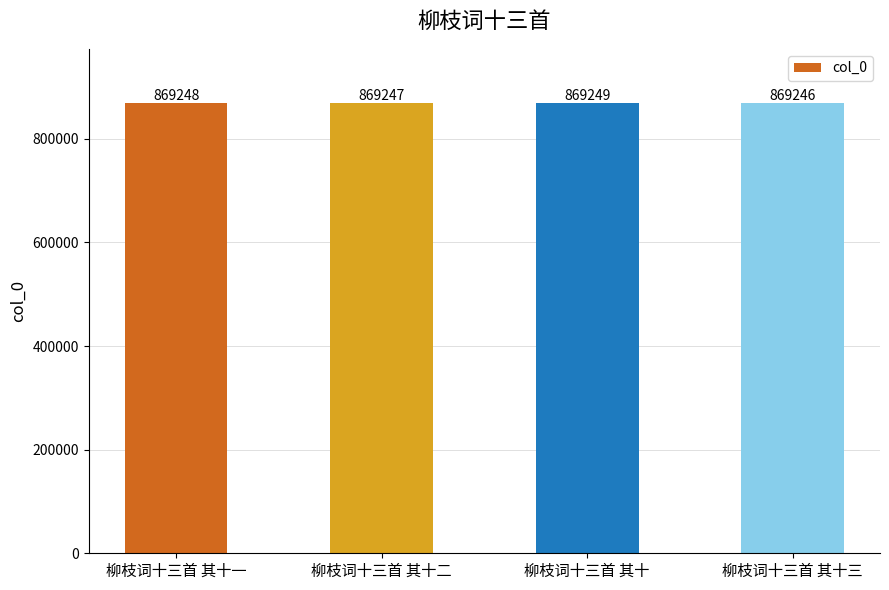

What is the label of the 3rd bar from the right?

柳枝词十三首 其十二